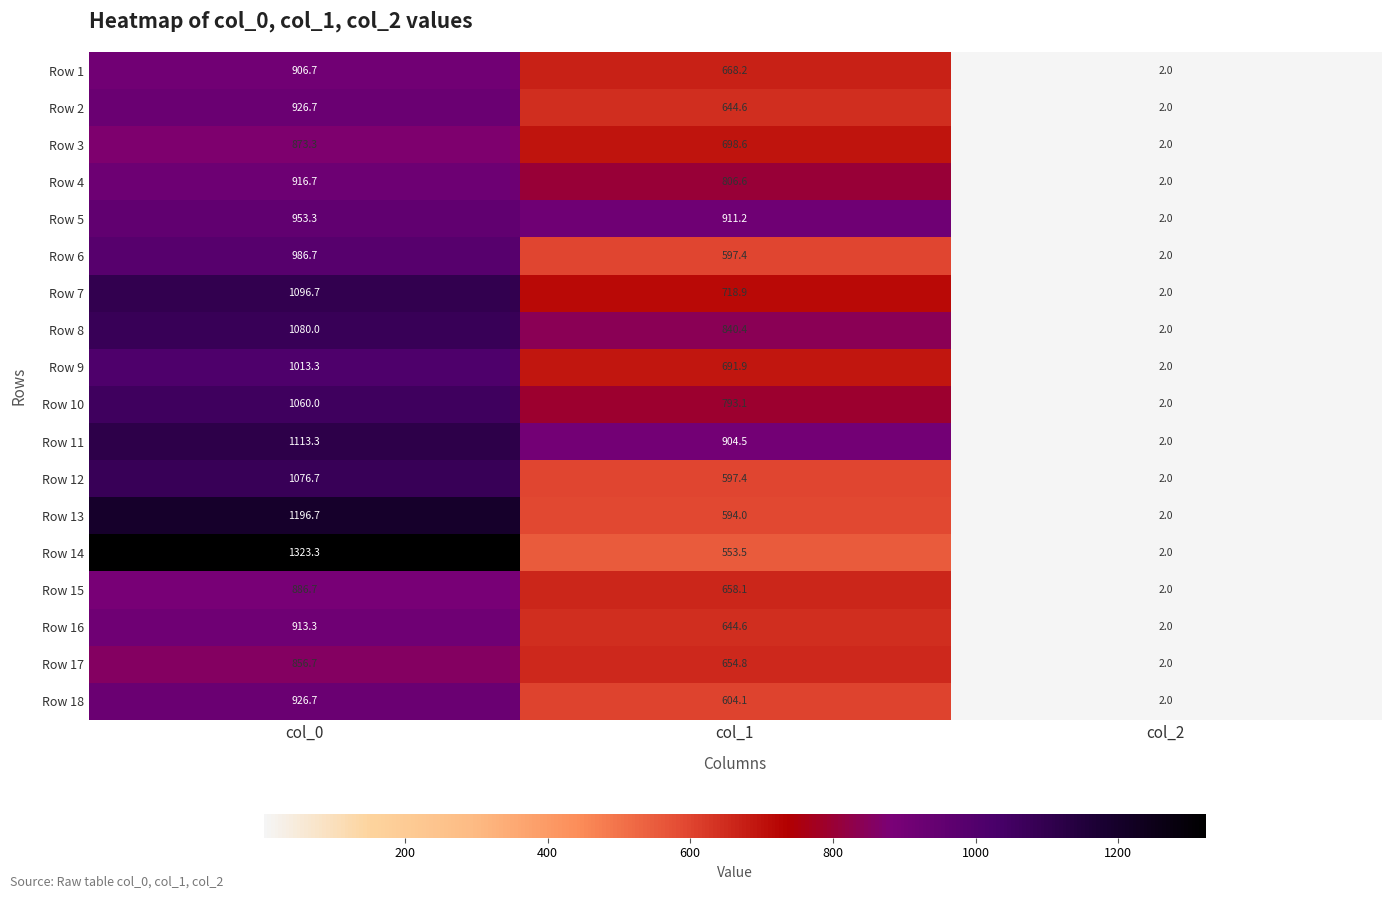

At which category is the sum across all series the highest?

col_0